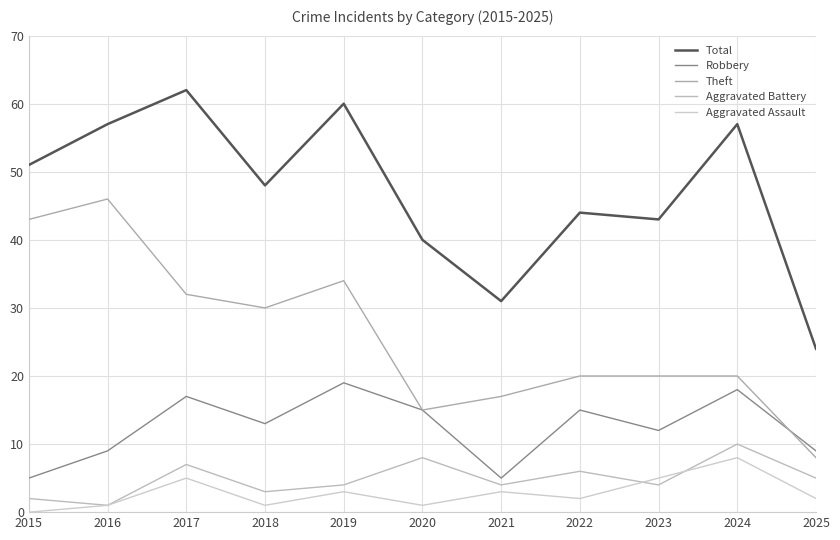

How many lines are shown in the chart?

5